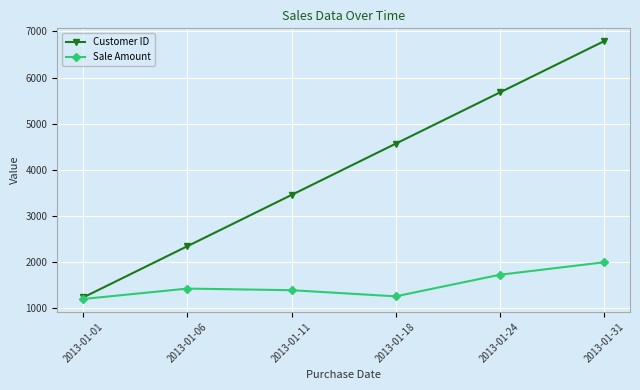

Is it true that Customer ID equals 4567 at 2013-01-18?

True